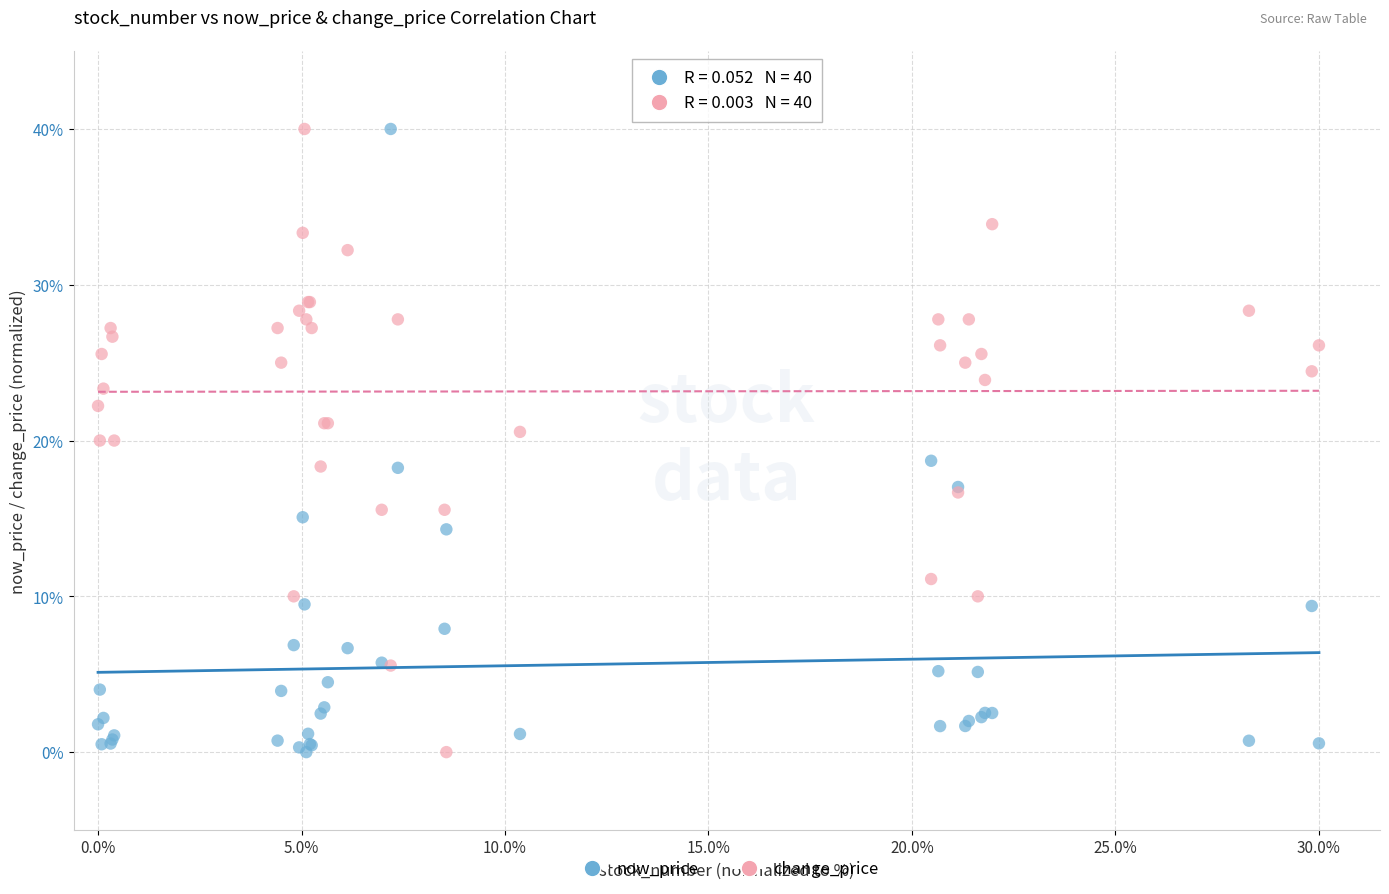

What is the X range (max minus min) for the scatter plot?

1.0